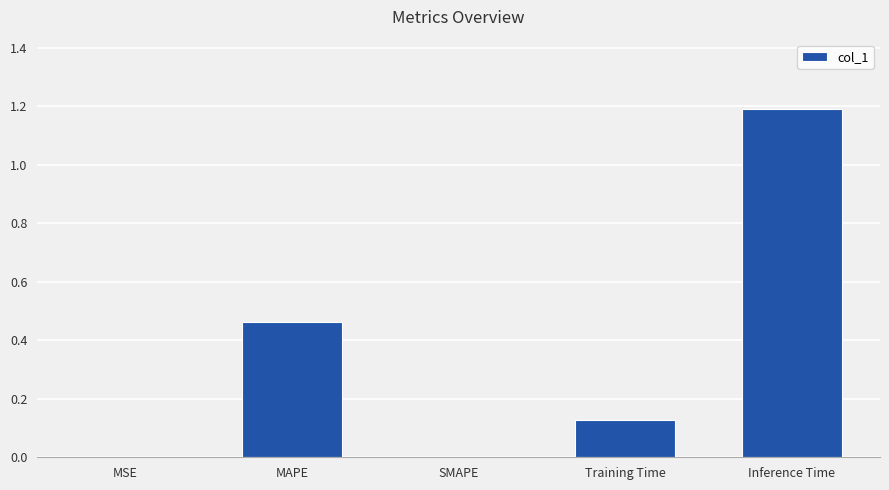

How many data points does each series have?

5